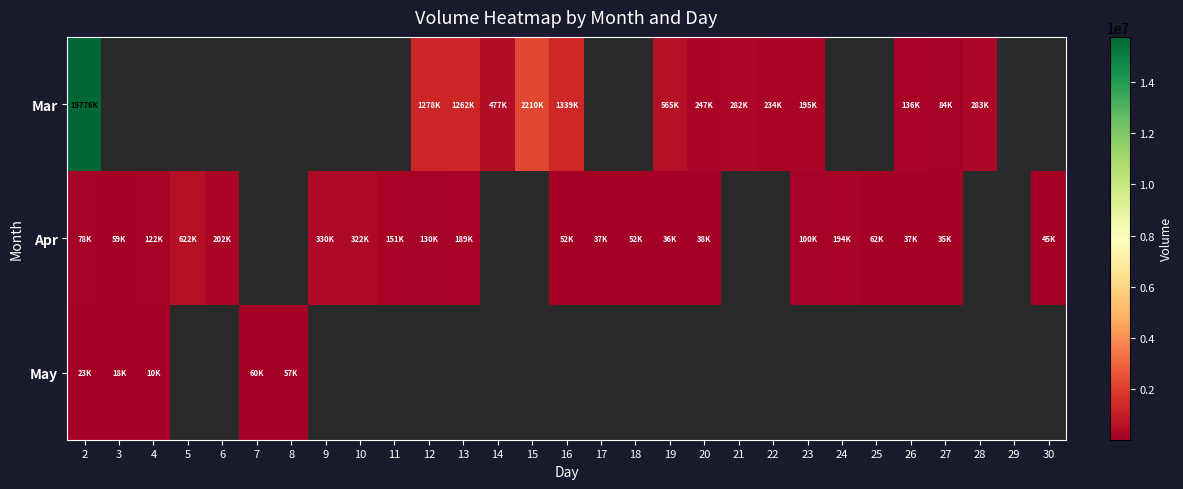

How many data points in Apr are less than 151072?

14